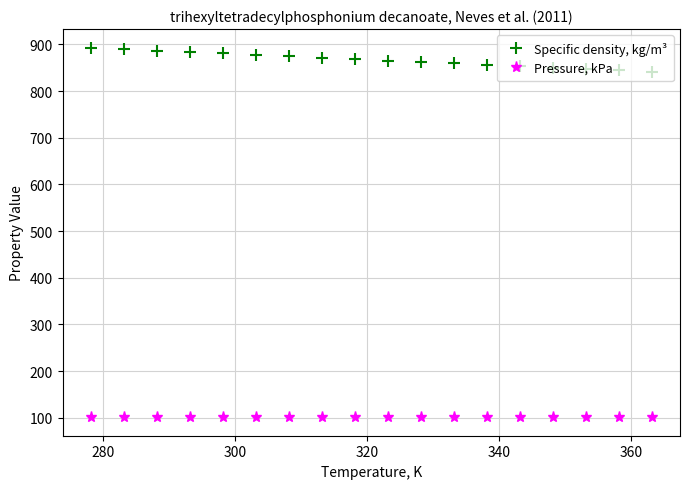

Is this an area chart (filled region under the line)?

No